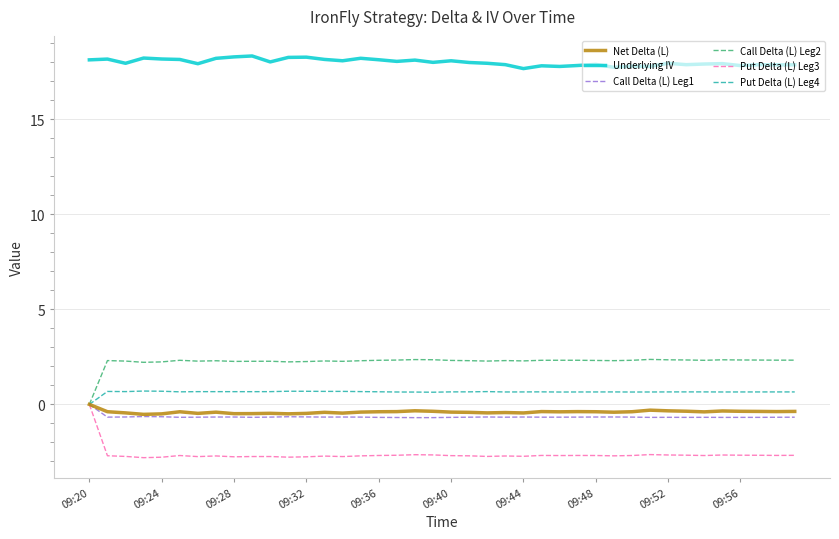

What is the smallest value displayed?

-2.8